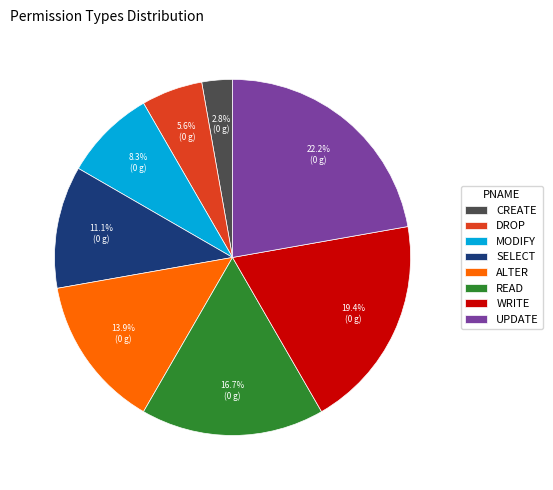

Count the number of slices in the pie.

8